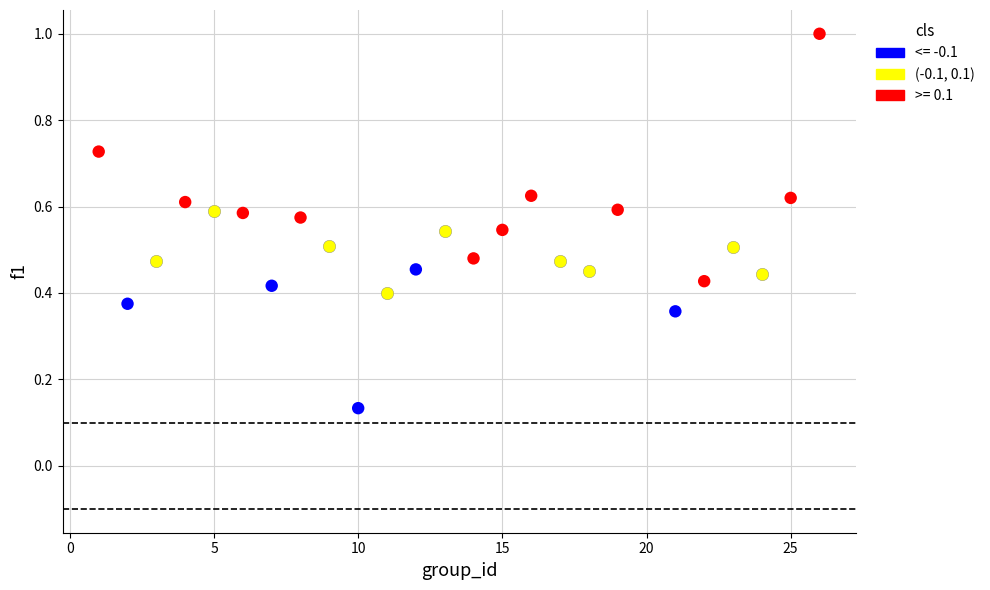

Which series reaches the maximum Y coordinate?

>= 0.1